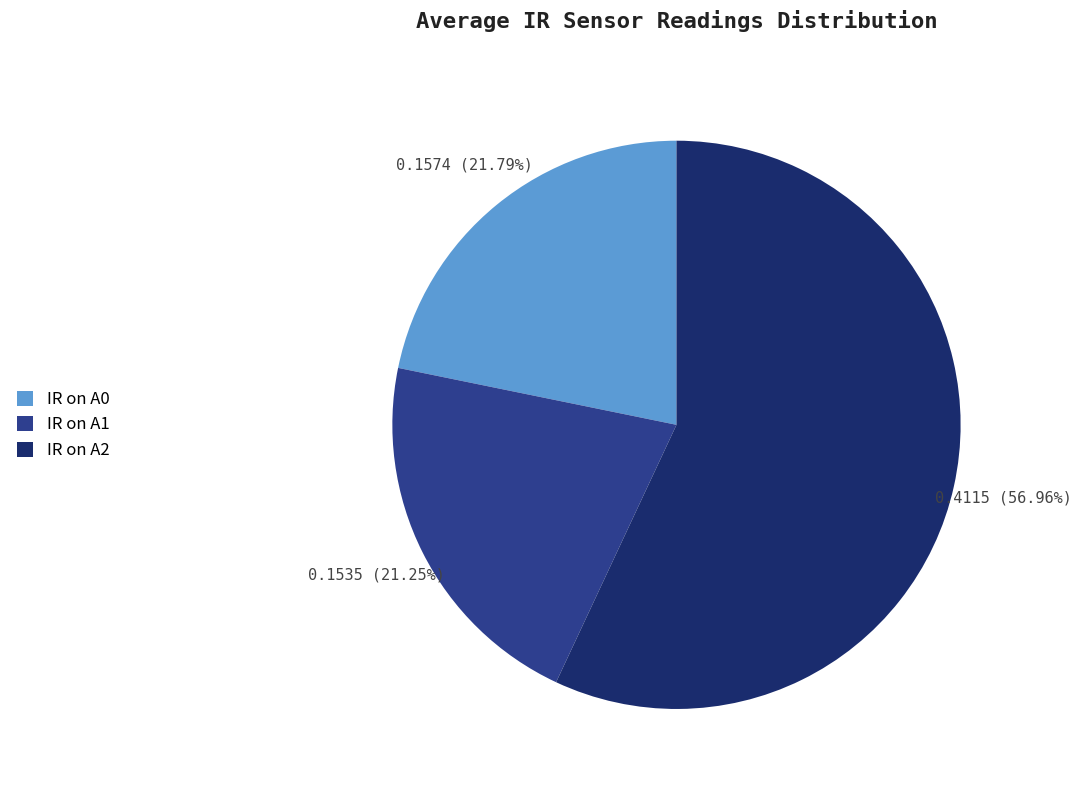

What is the largest slice in the pie chart?

IR on A2